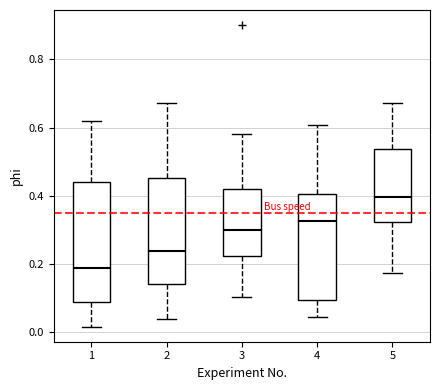

Comparing the boxes themselves (not the whiskers), which one is the tallest?

1